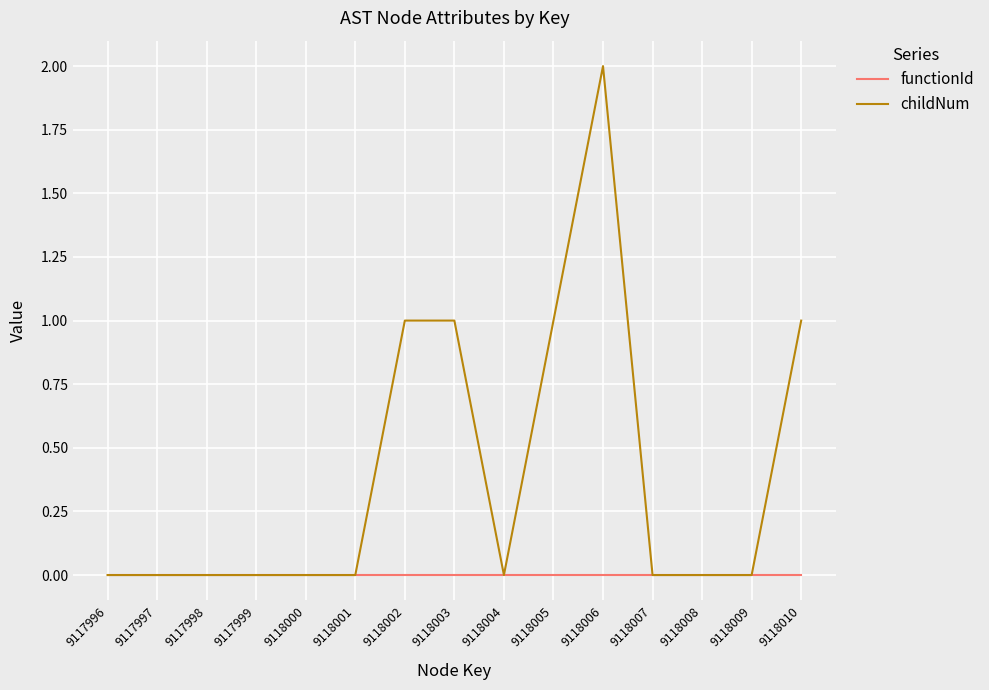

How many lines are shown in the chart?

2